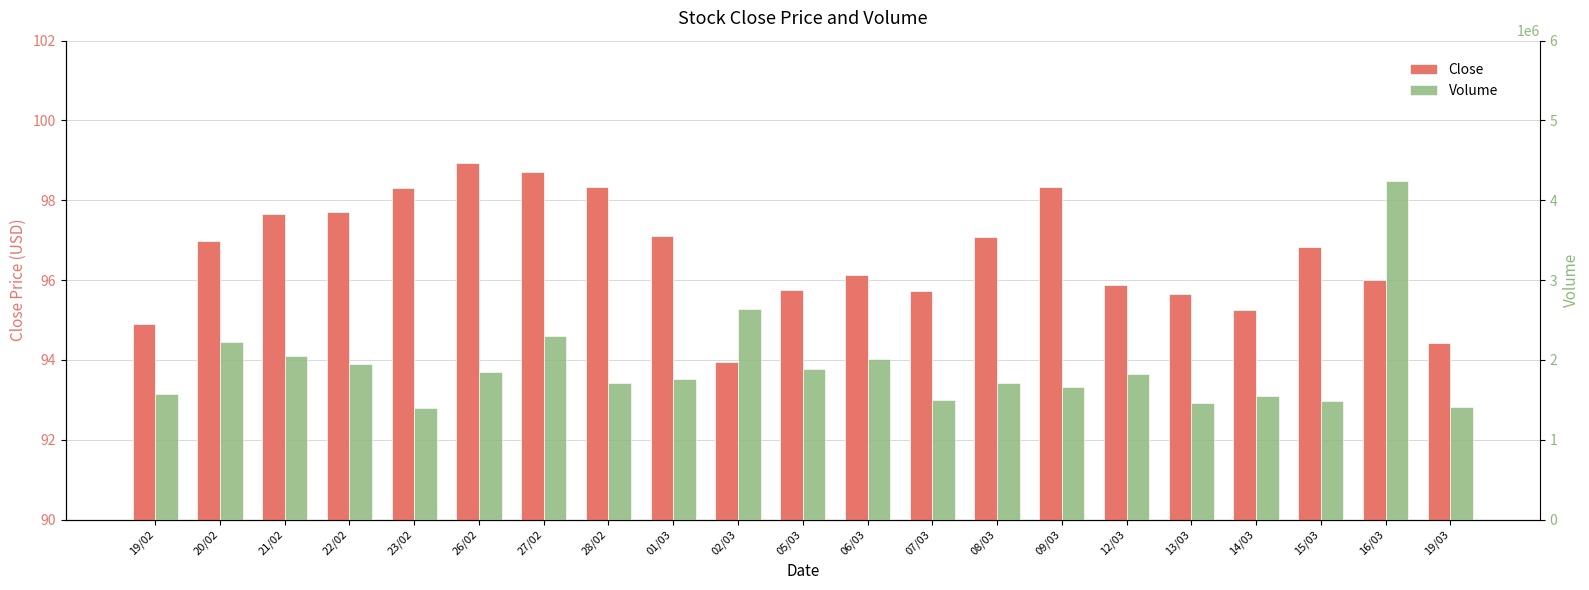

What is the value of the Close bar at the 9th from the left?

97.1